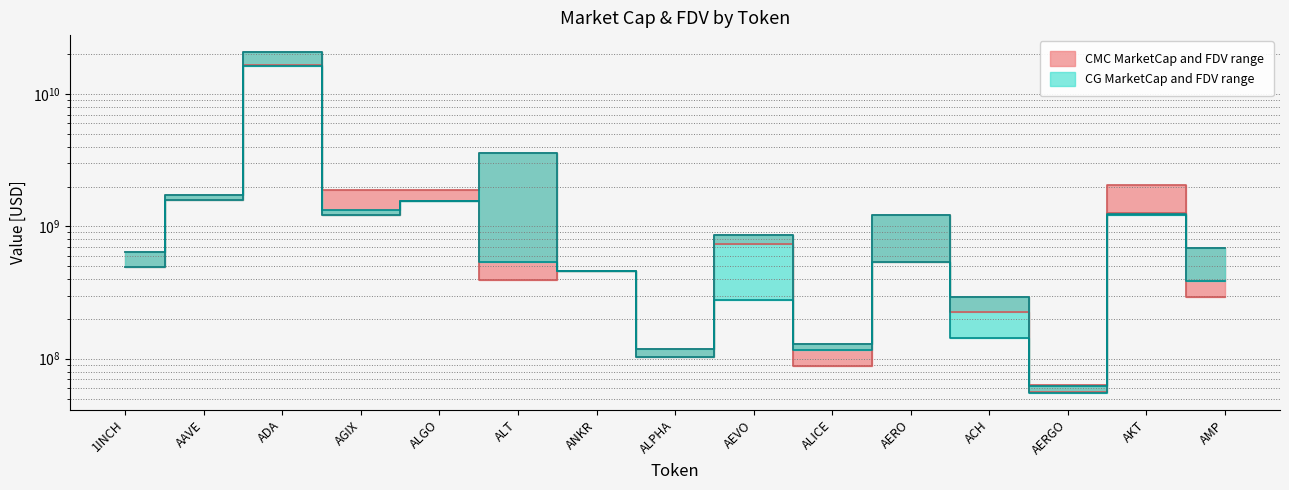

How many interior local valleys does the CMC_MarketCap series have?

5